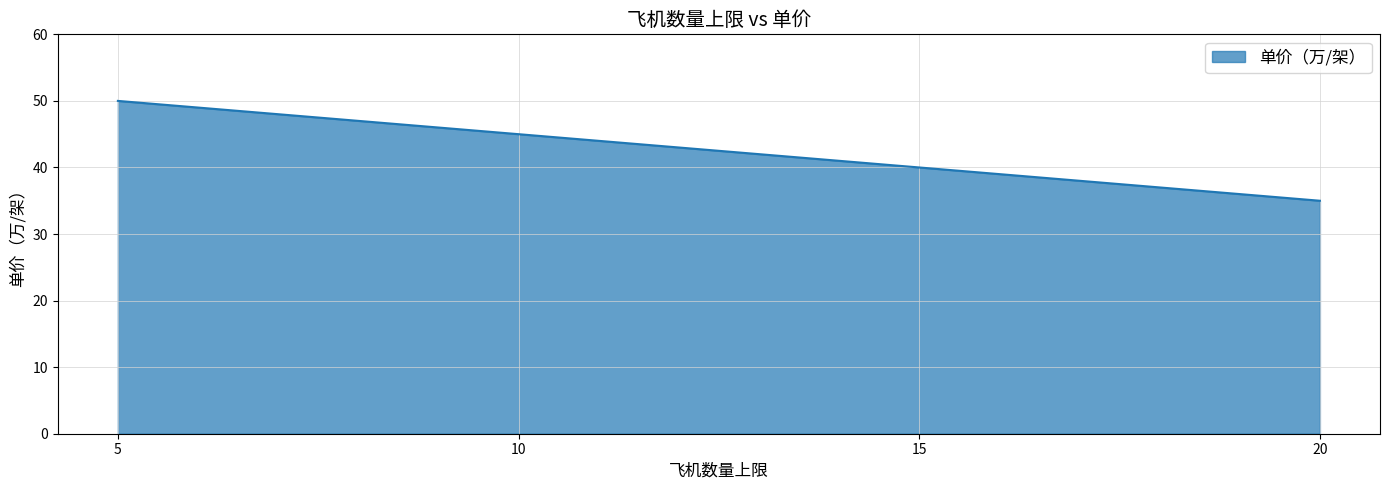

The value at 5 is 50. True or false?

True